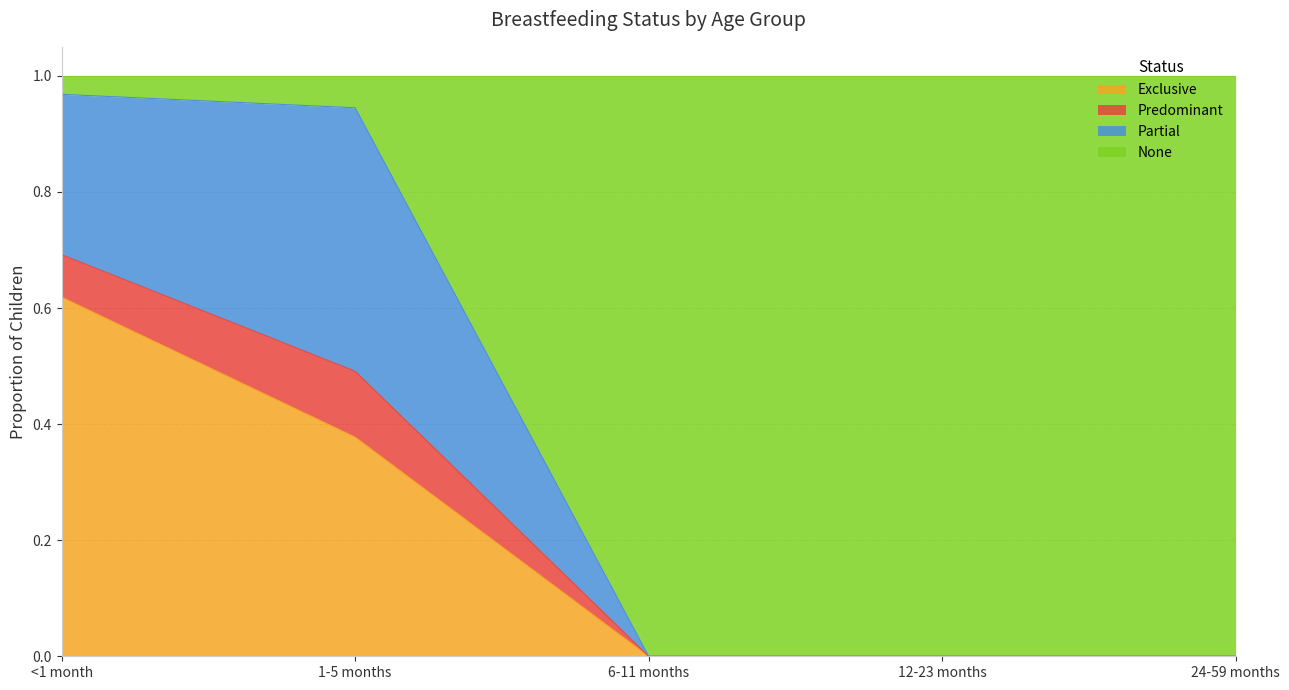

What is the total value across all series at 6-11 months?

1.0